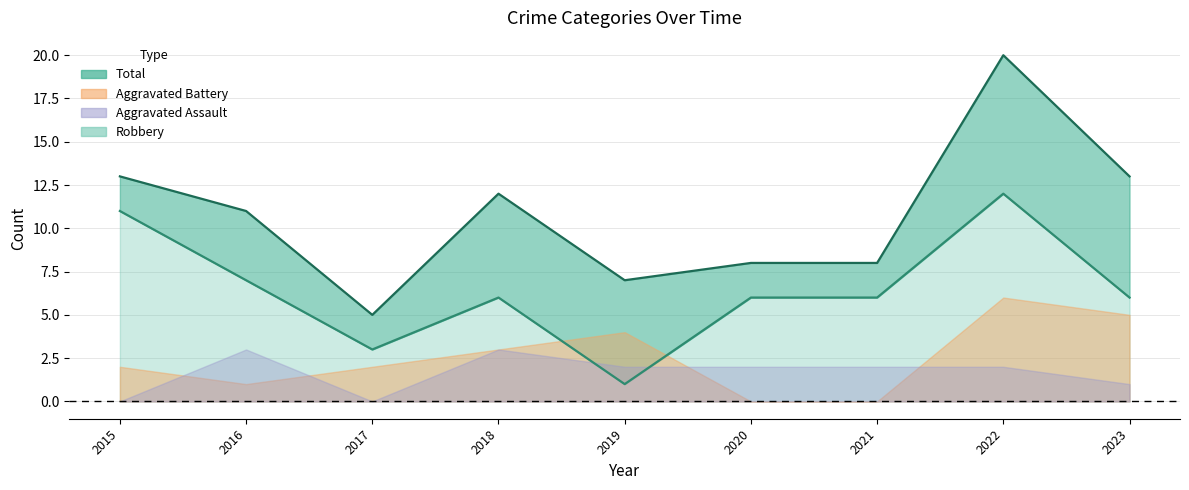

At which category does Robbery reach its first local valley?

2017